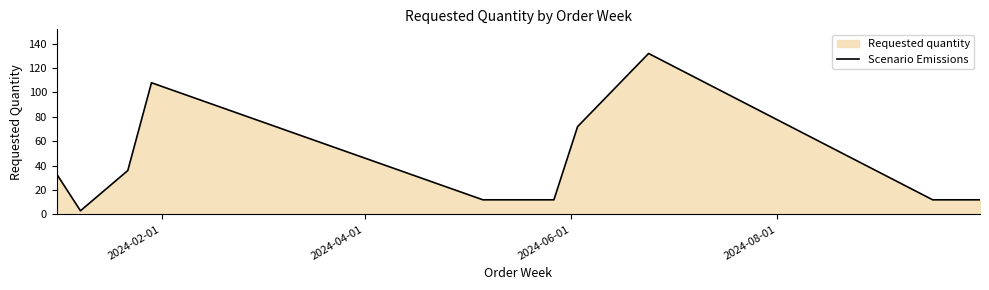

Reading left to right, transcribe all the data shown in this chart.

33	3	36	108	12	12	12	72	132	12	12